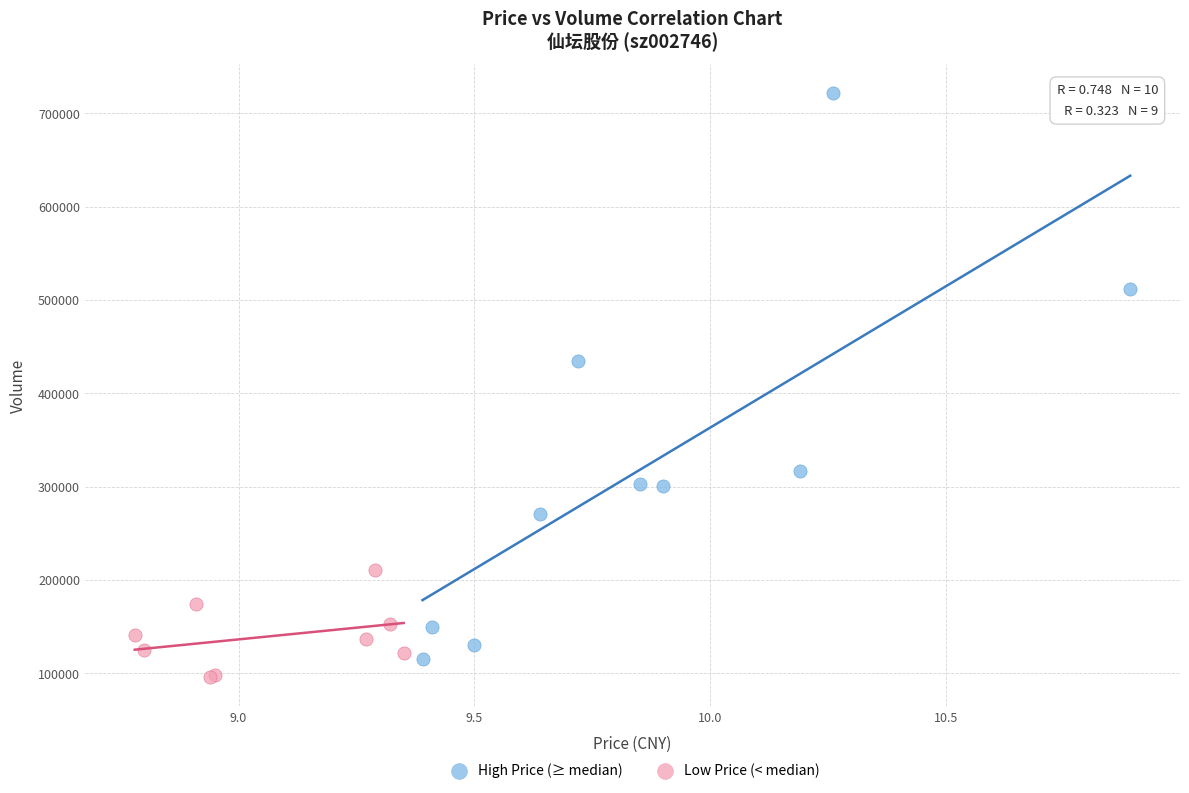

Which series has the widest spread of Y values?

High Price (≥ median)